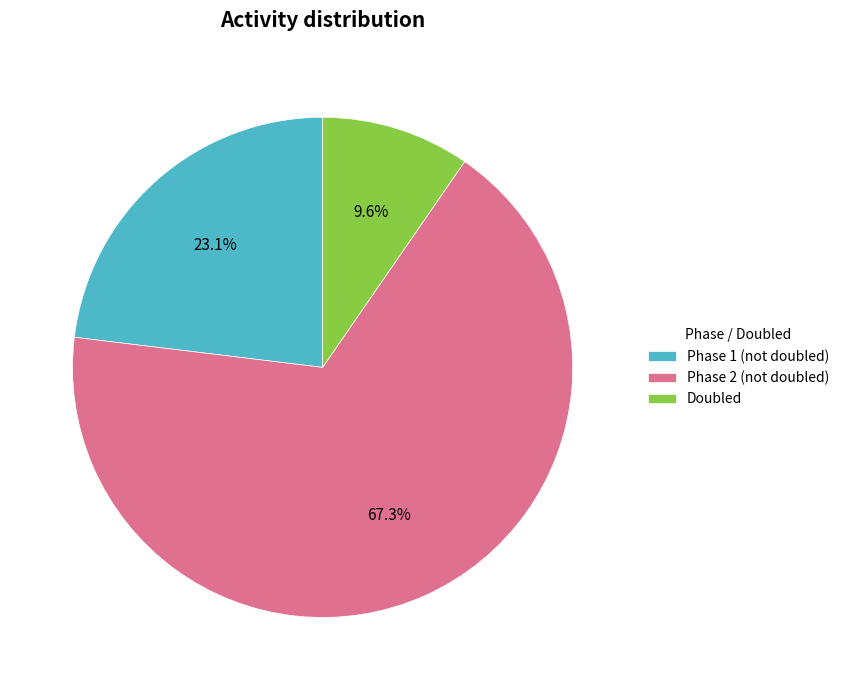

Is Doubled the majority of the pie?

No